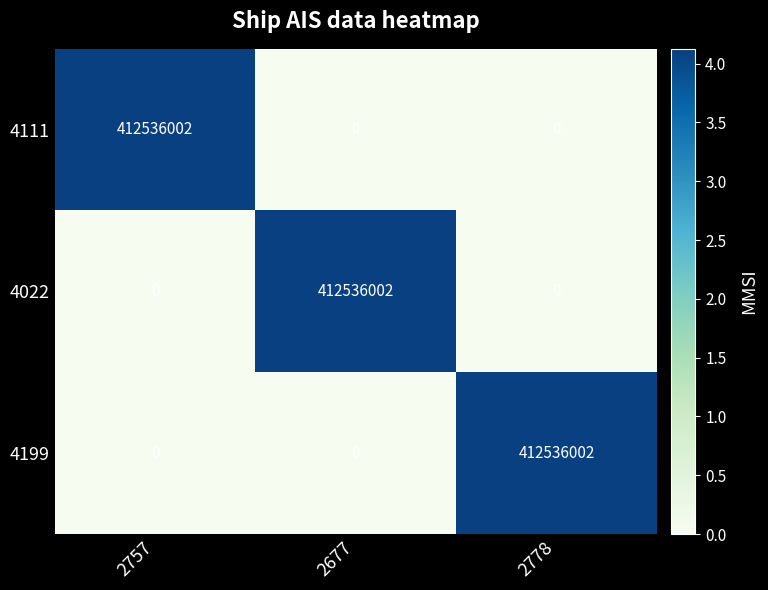

True or false: 4199 has a value of 261067778 at 2778.

False